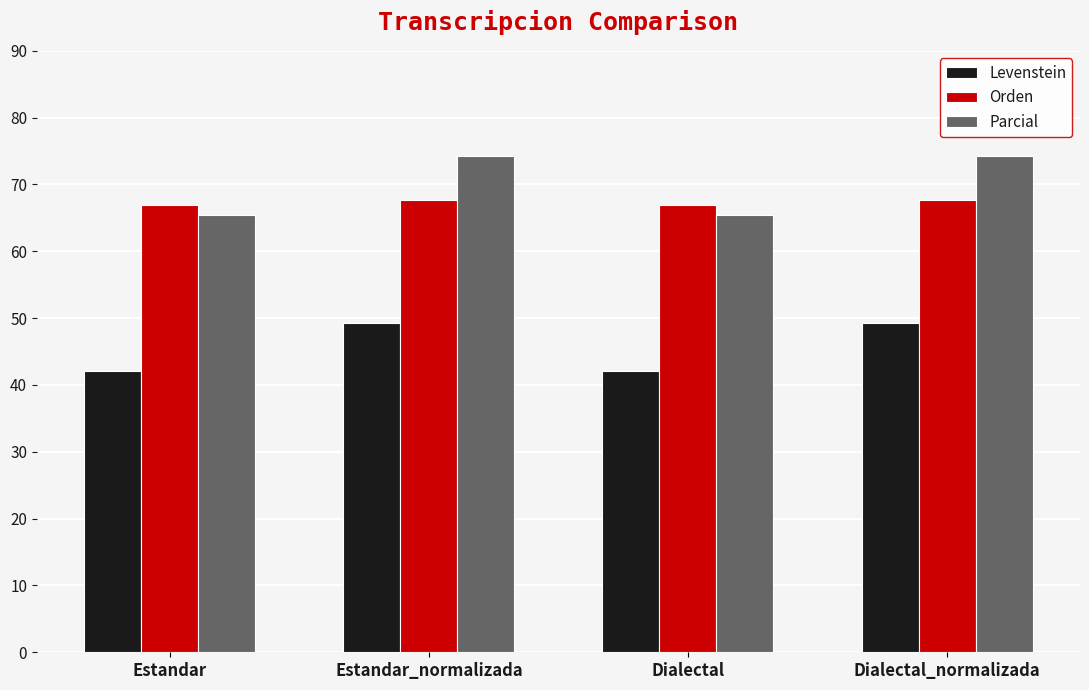

At how many categories does at least one series exceed 58?

4